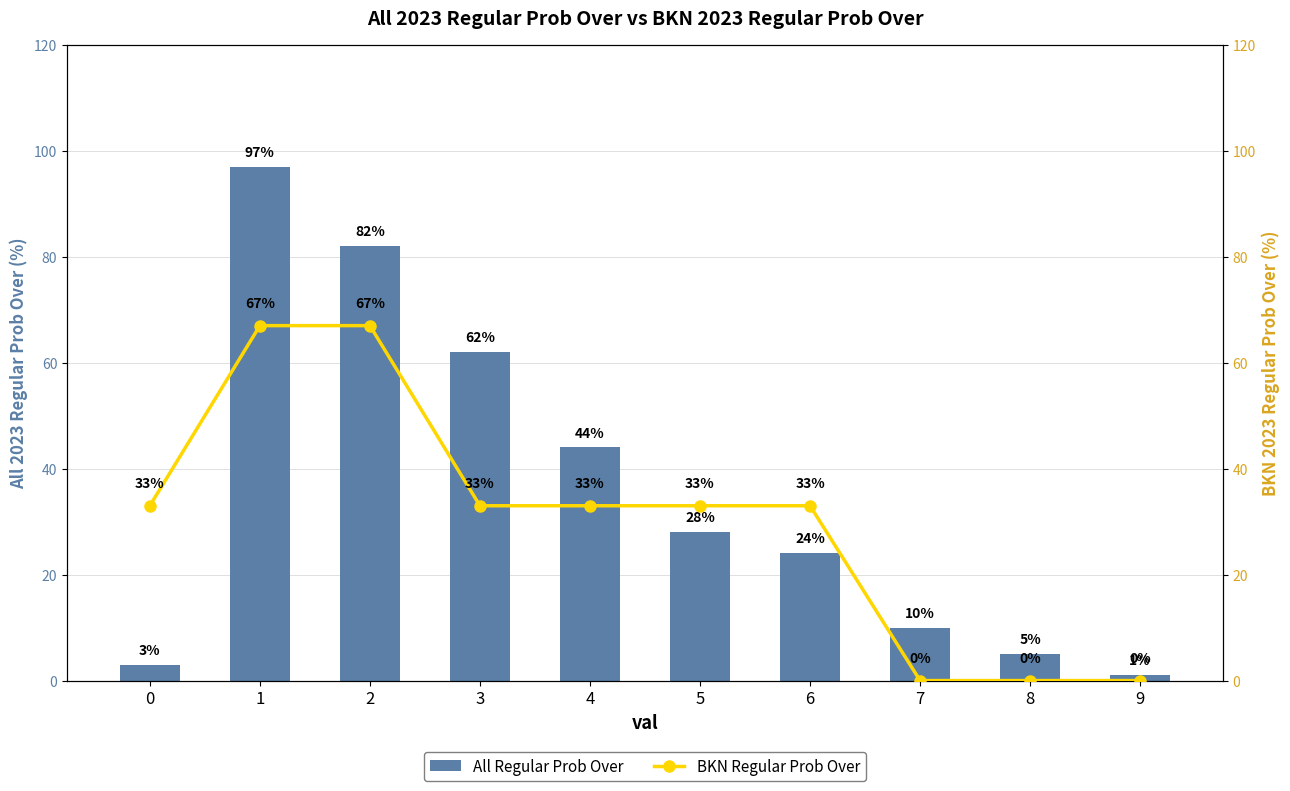

True or false: BKN Regular Prob Over has a value of 112 at 2.

False